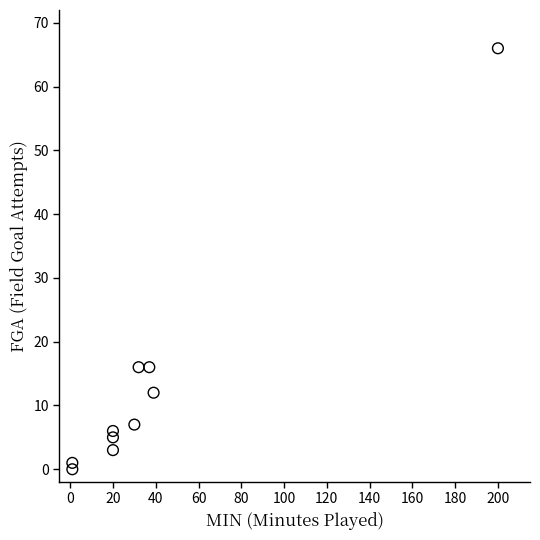

What is the average Y value?

13